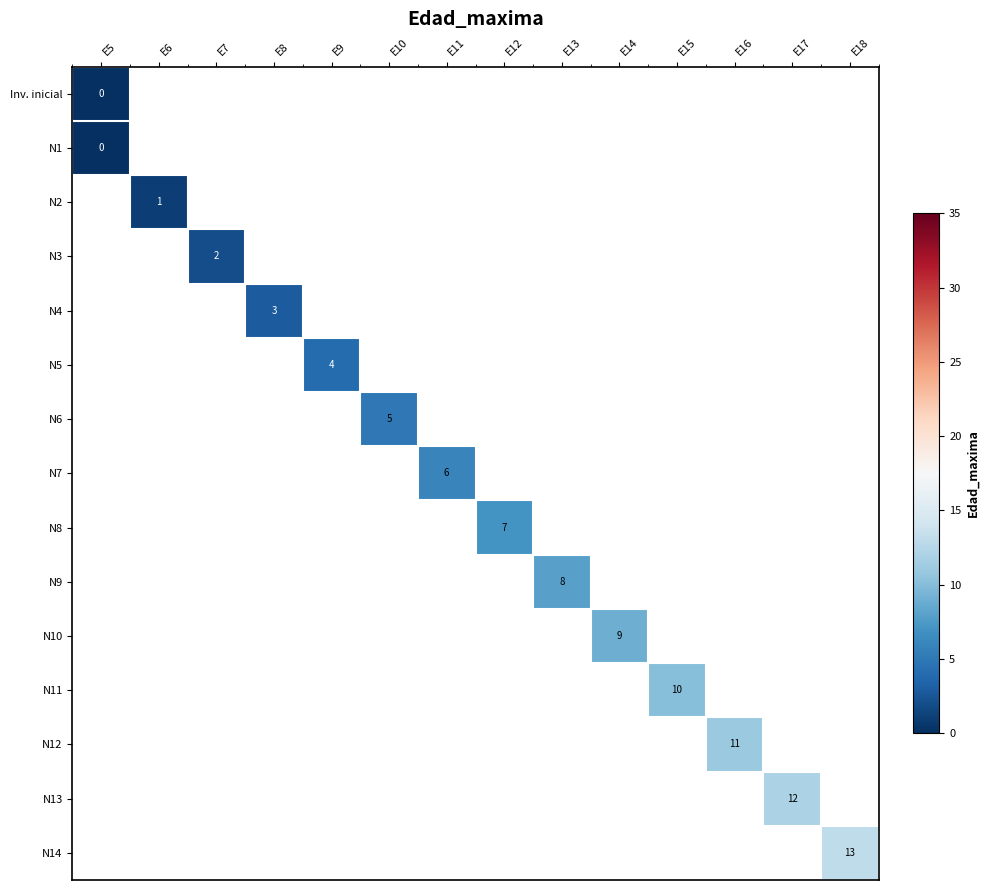

Rank the series by their average value, from lowest to highest.

Inv. inicial, N1, N2, N3, N4, N5, N6, N7, N8, N9, N10, N11, N12, N13, N14